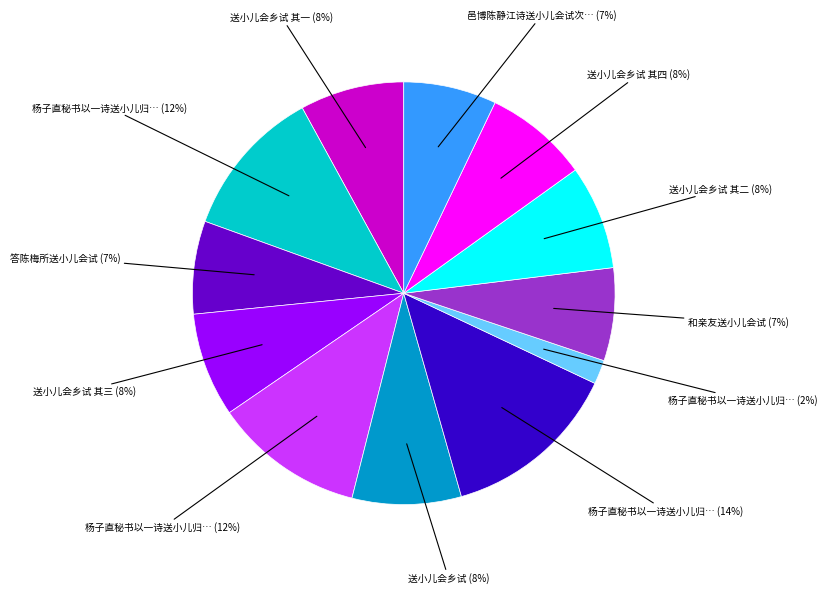

Does any single category account for the majority?

No